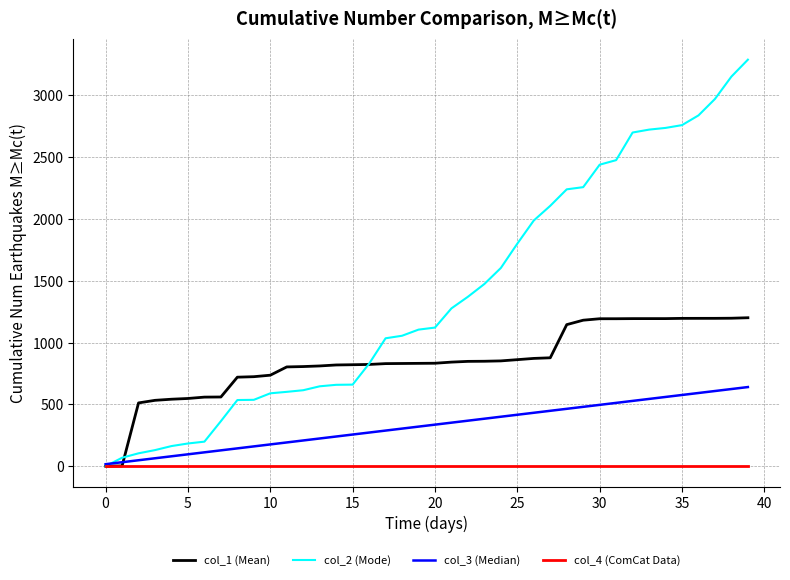

Which series has the widest spread of values?

col_2 (Mode)